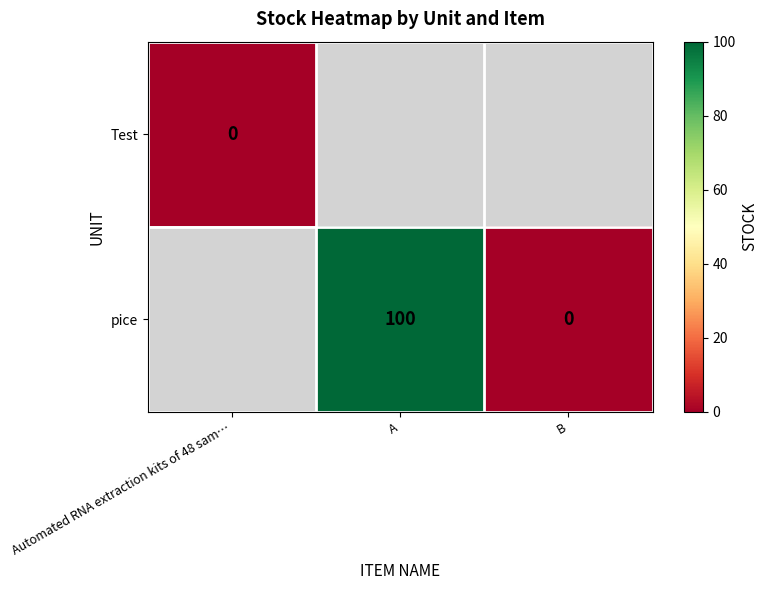

Is it true that pice equals 100 at A?

True